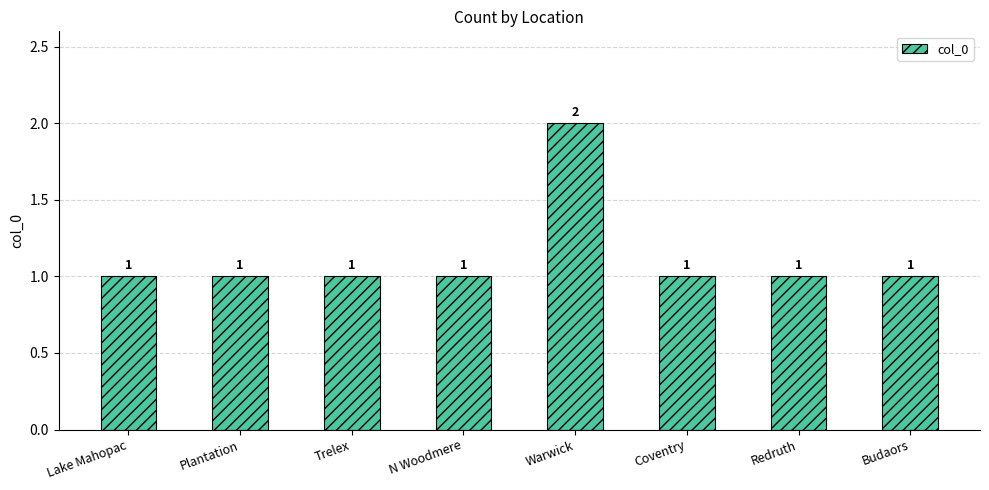

What is the change in value from Warwick to Coventry?

-1